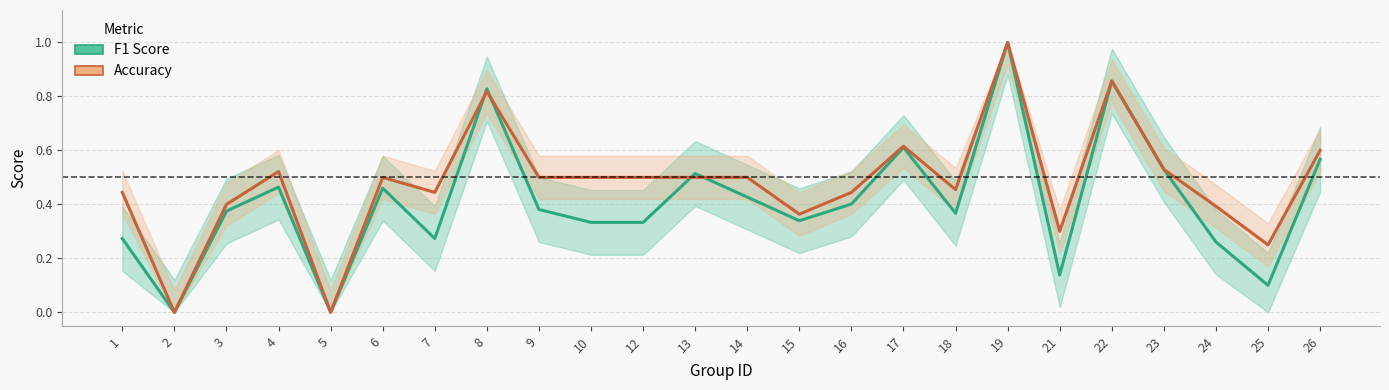

What is the sum of all F1 Score values?

9.8